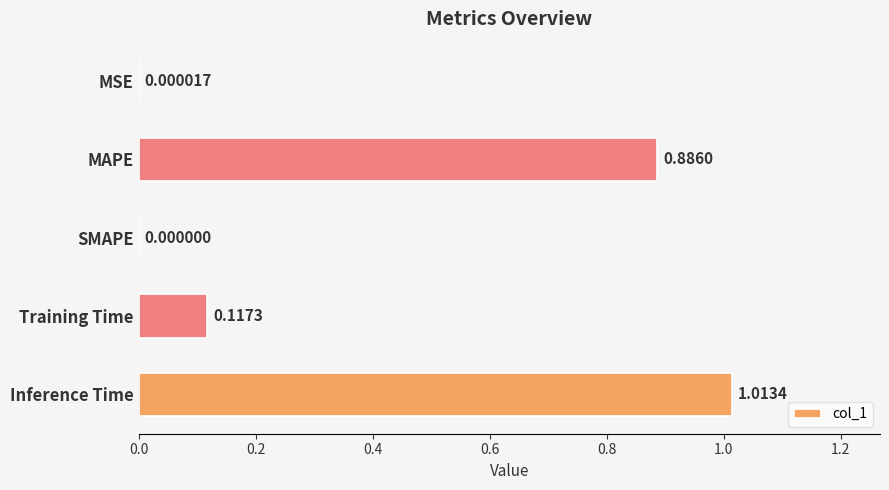

Which category has the highest value across all series?

Inference Time